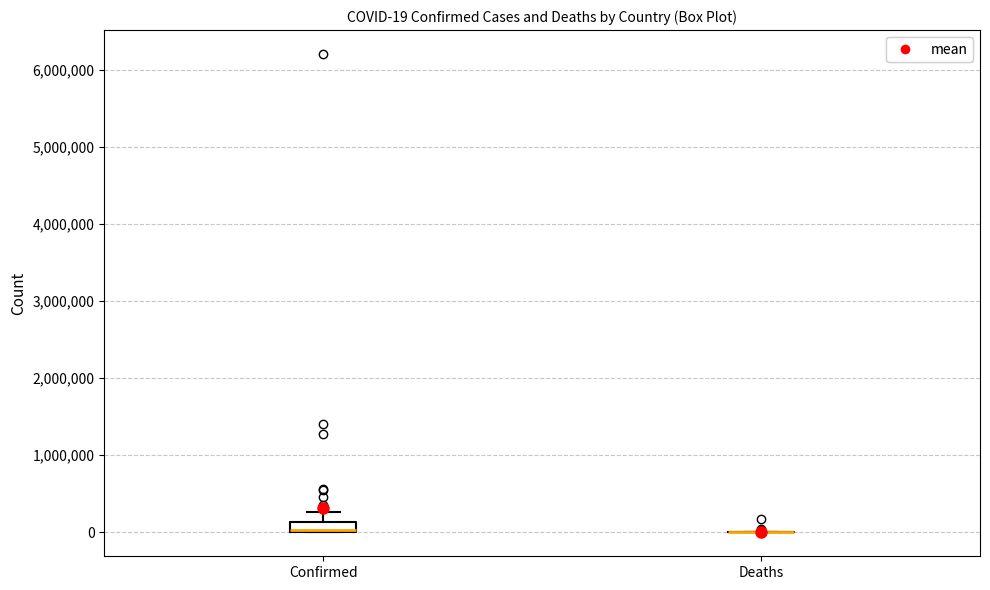

Which box is the tallest, from its lower edge to its upper edge?

Confirmed